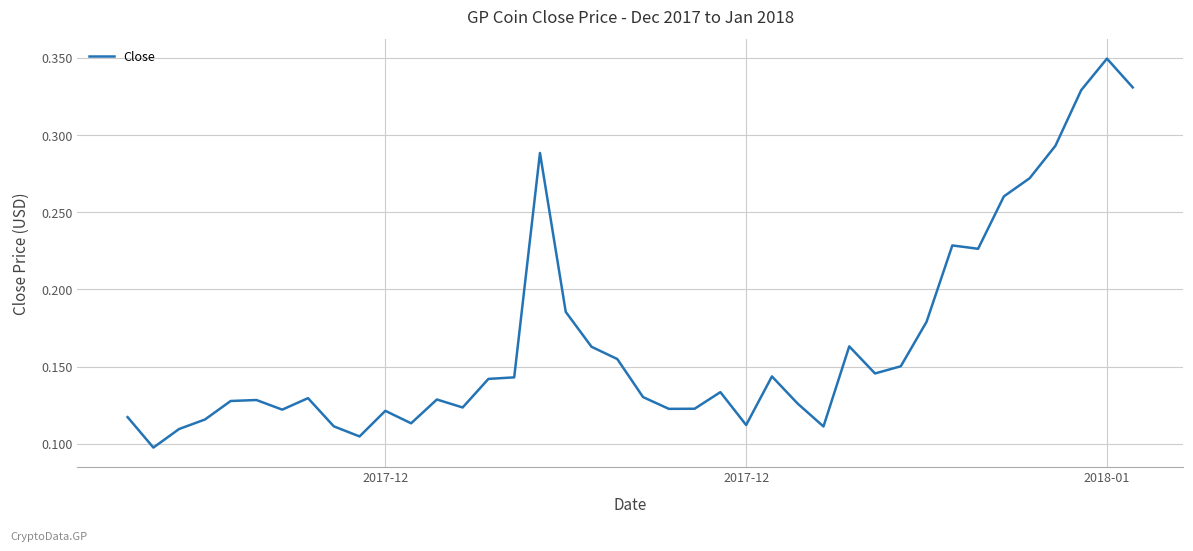

How many points are lower than both their immediate neighbors (excluding endpoints)?

10